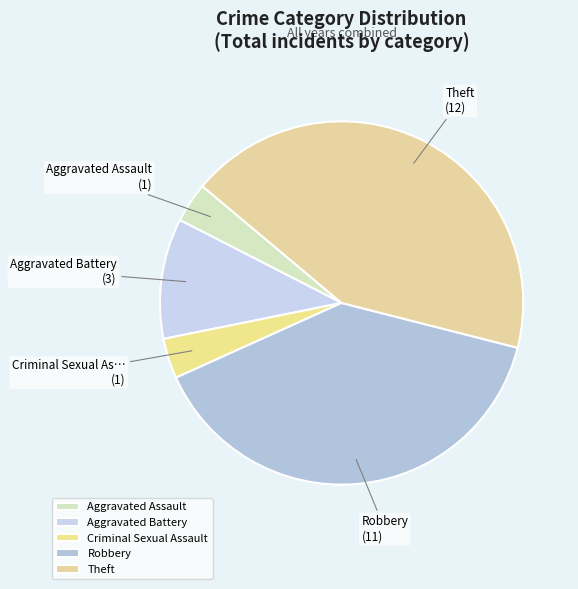

What is the smallest slice in the pie chart?

Aggravated Assault